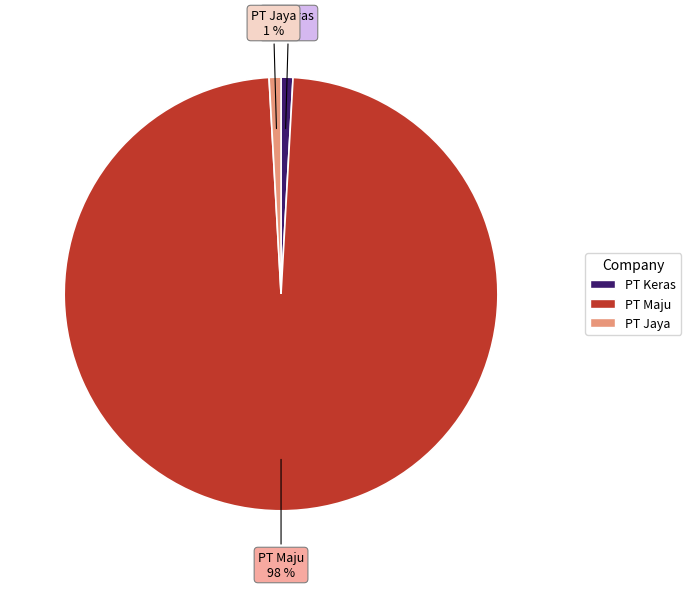

What percentage is the PT Keras slice, to the nearest percent?

1%